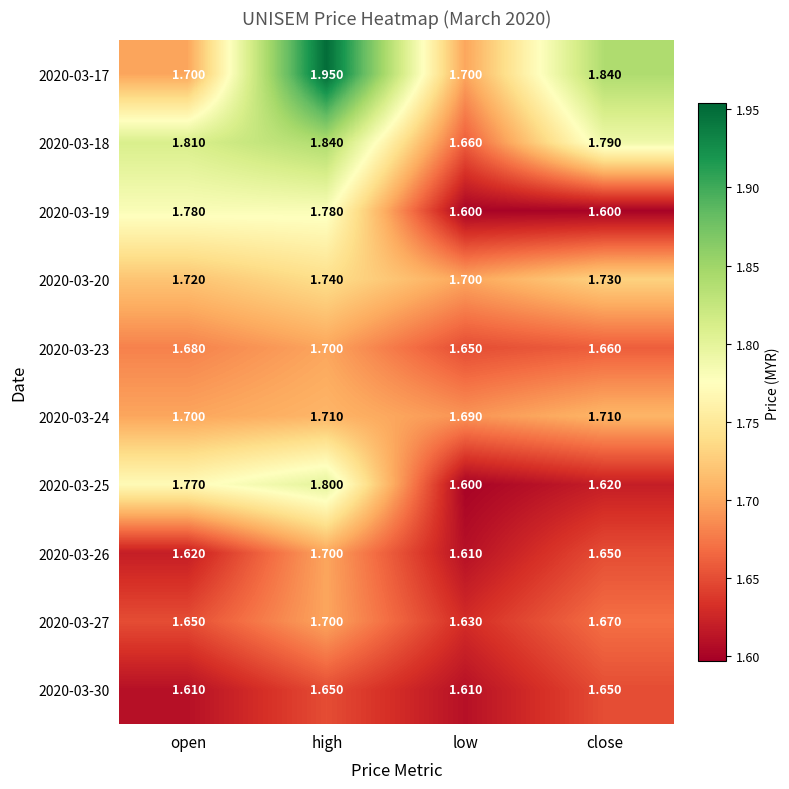

Which category has the lowest value in the 2020-03-18 series?

low